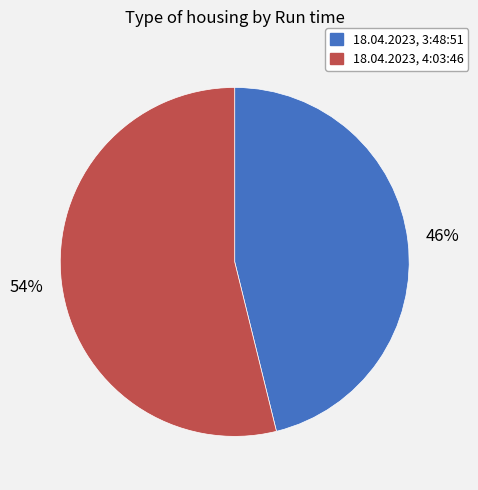

What is the largest slice in the pie chart?

18.04.2023, 4:03:46